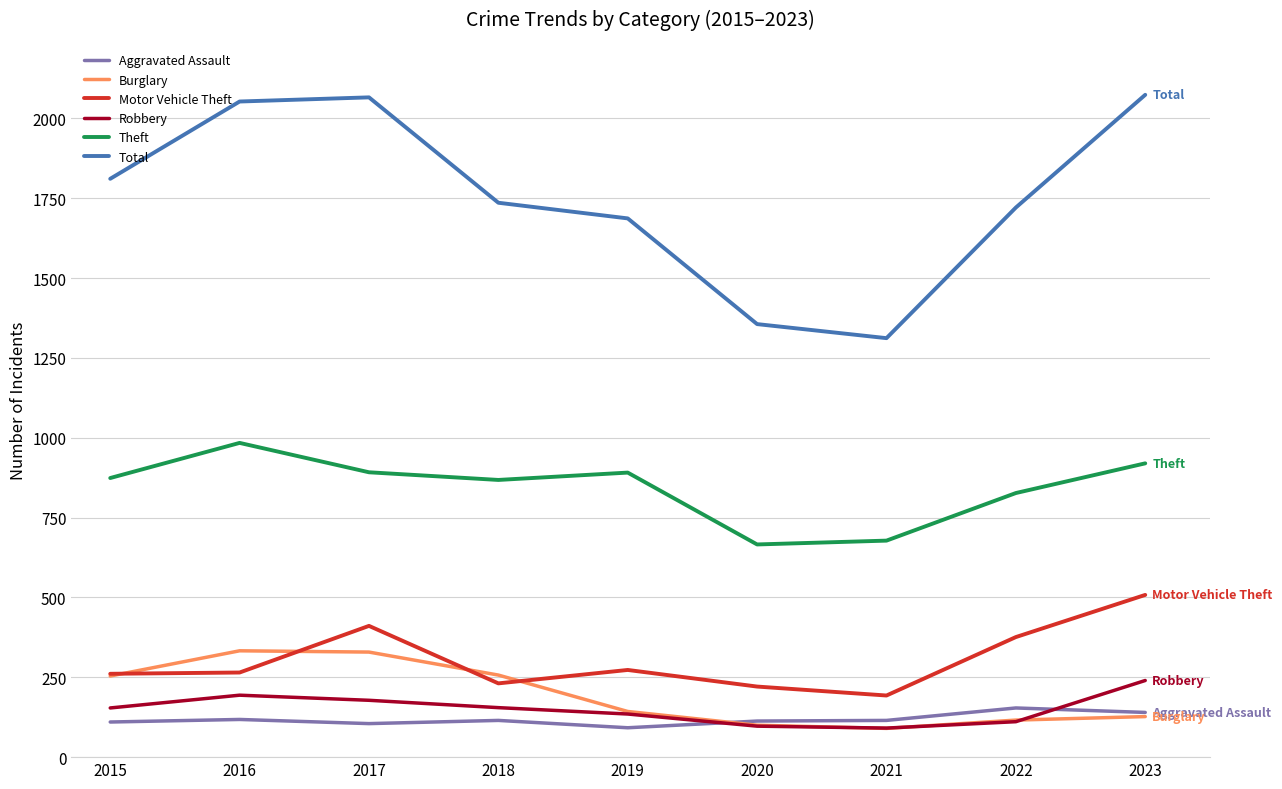

At how many categories does at least one series exceed 266?

9